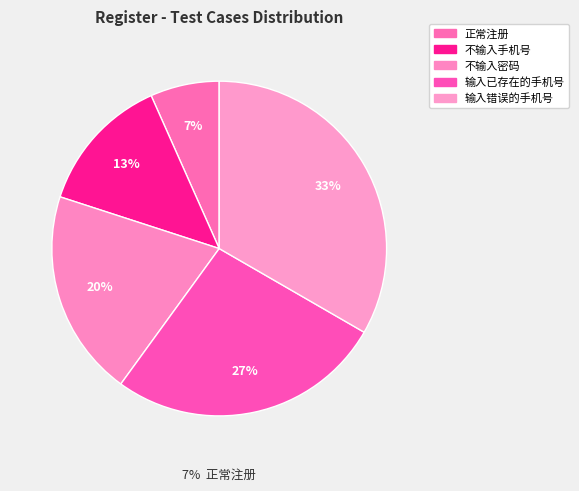

To the nearest percent, what is the average slice percentage?

20%